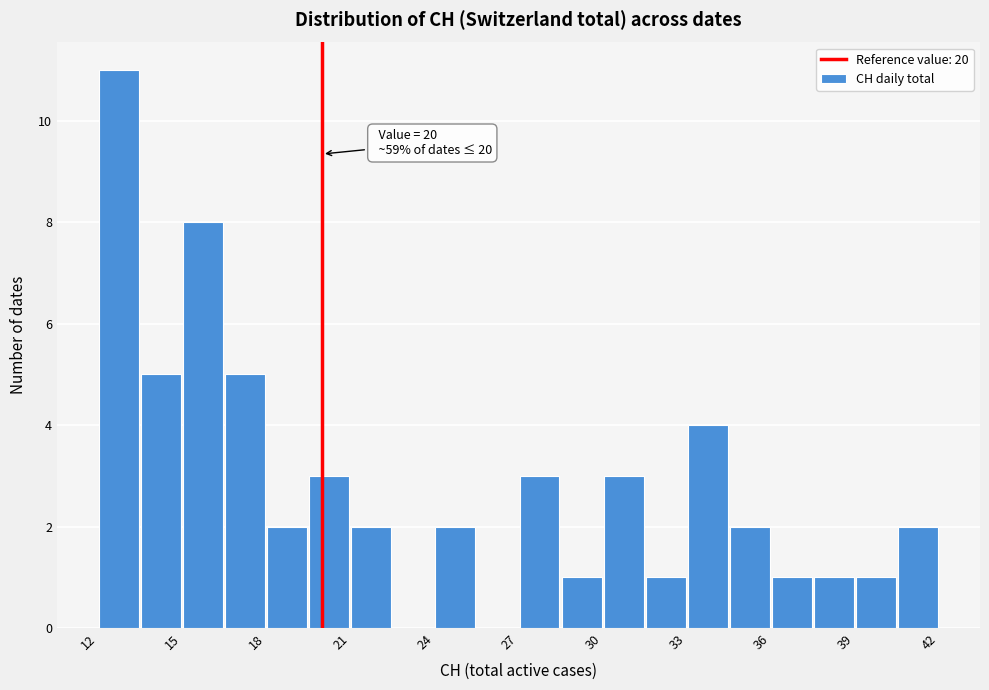

Read against the x-axis, roughly where is the centre of the tallest bar?

13.0